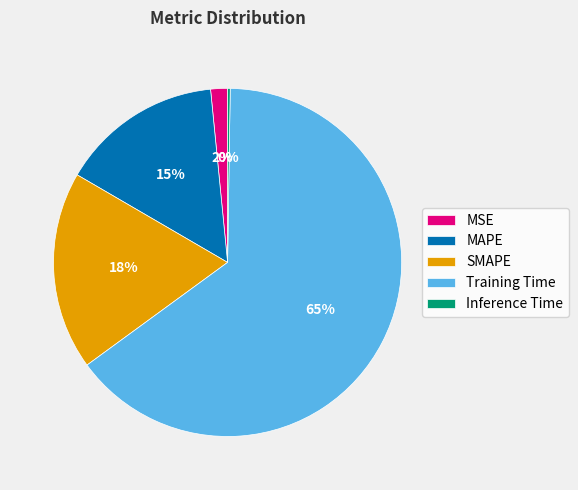

To the nearest percent, what percentage of the pie is SMAPE?

18%